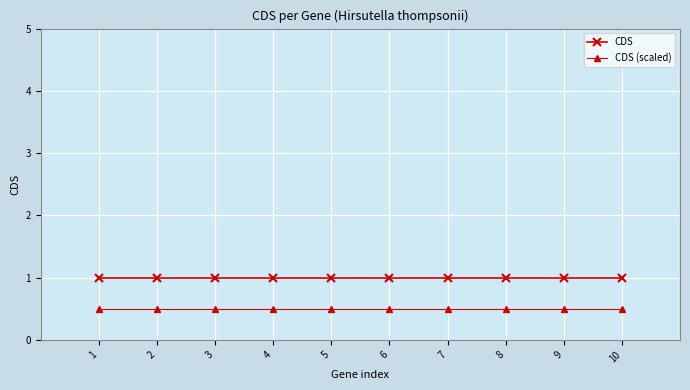

What is the difference between the highest and lowest values at 6?

0.5